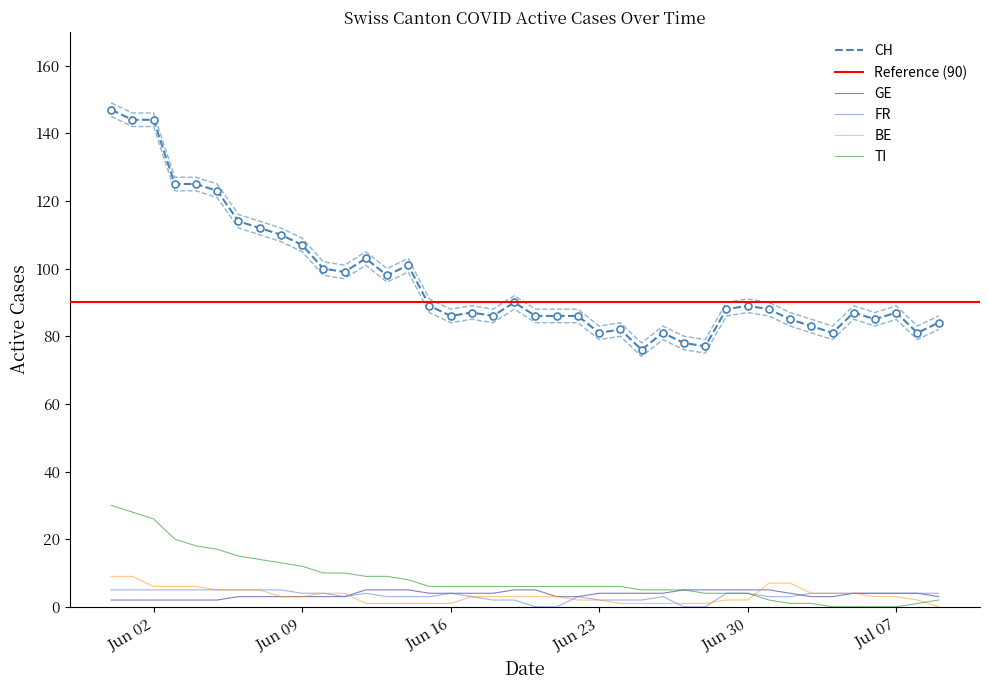

How many interior local peaks does the CH series have?

9